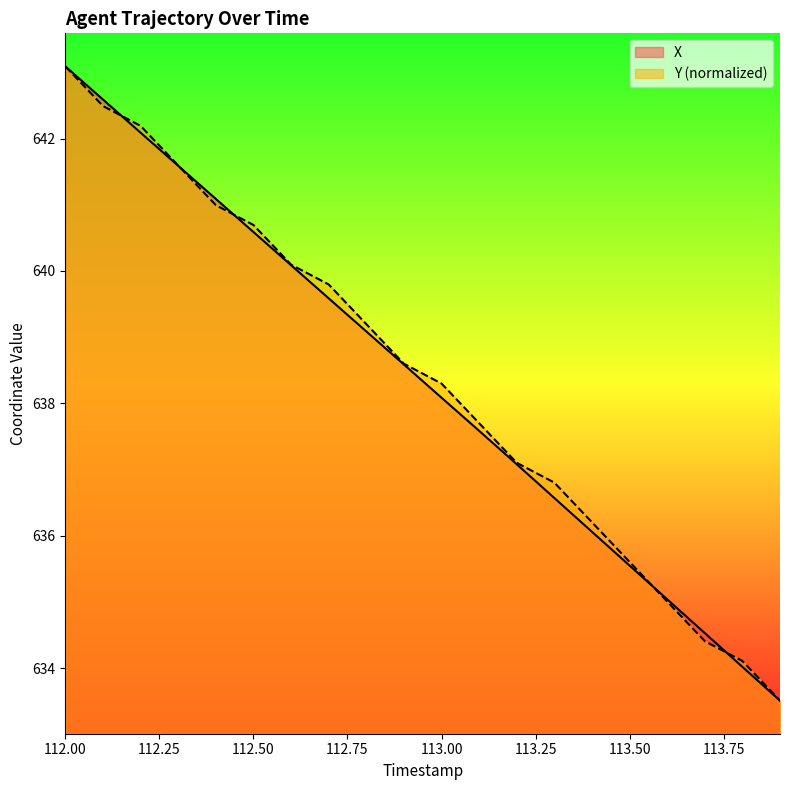

At how many categories does at least one series exceed 637?

13